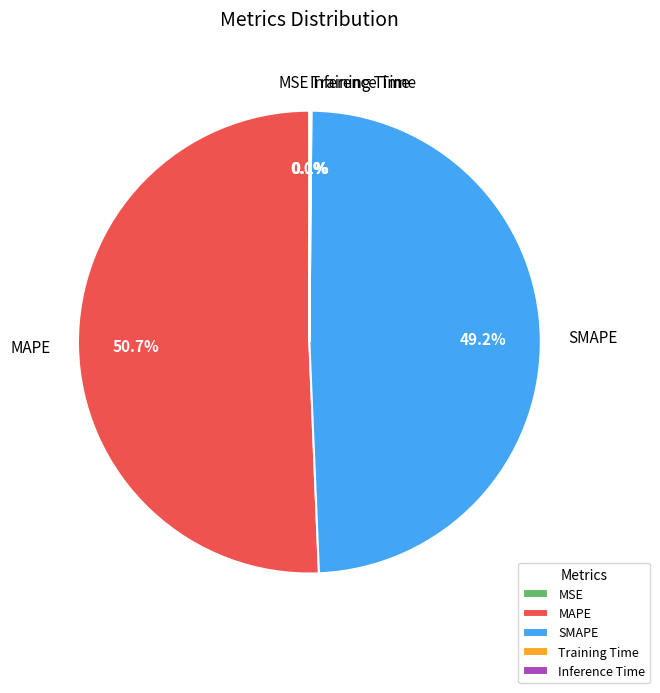

To the nearest percent, what percentage of the pie is SMAPE?

49%